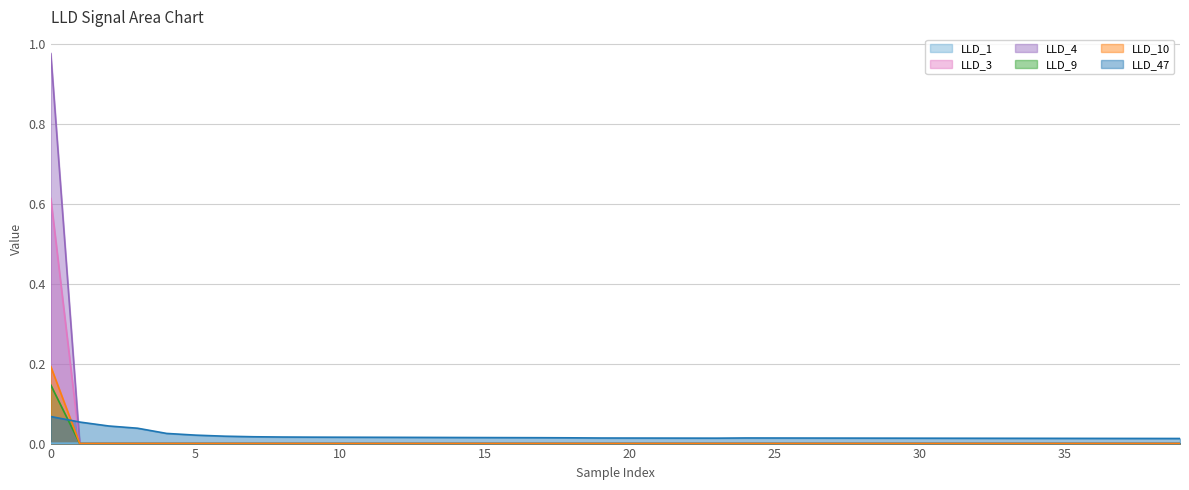

What is the greatest value displayed?

1.0